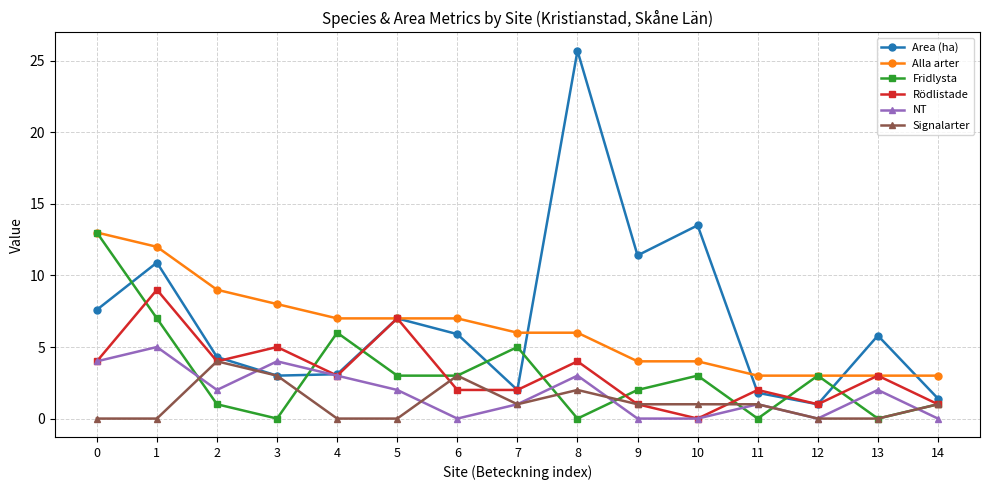

Does the chart display data point markers on the line(s)?

Yes